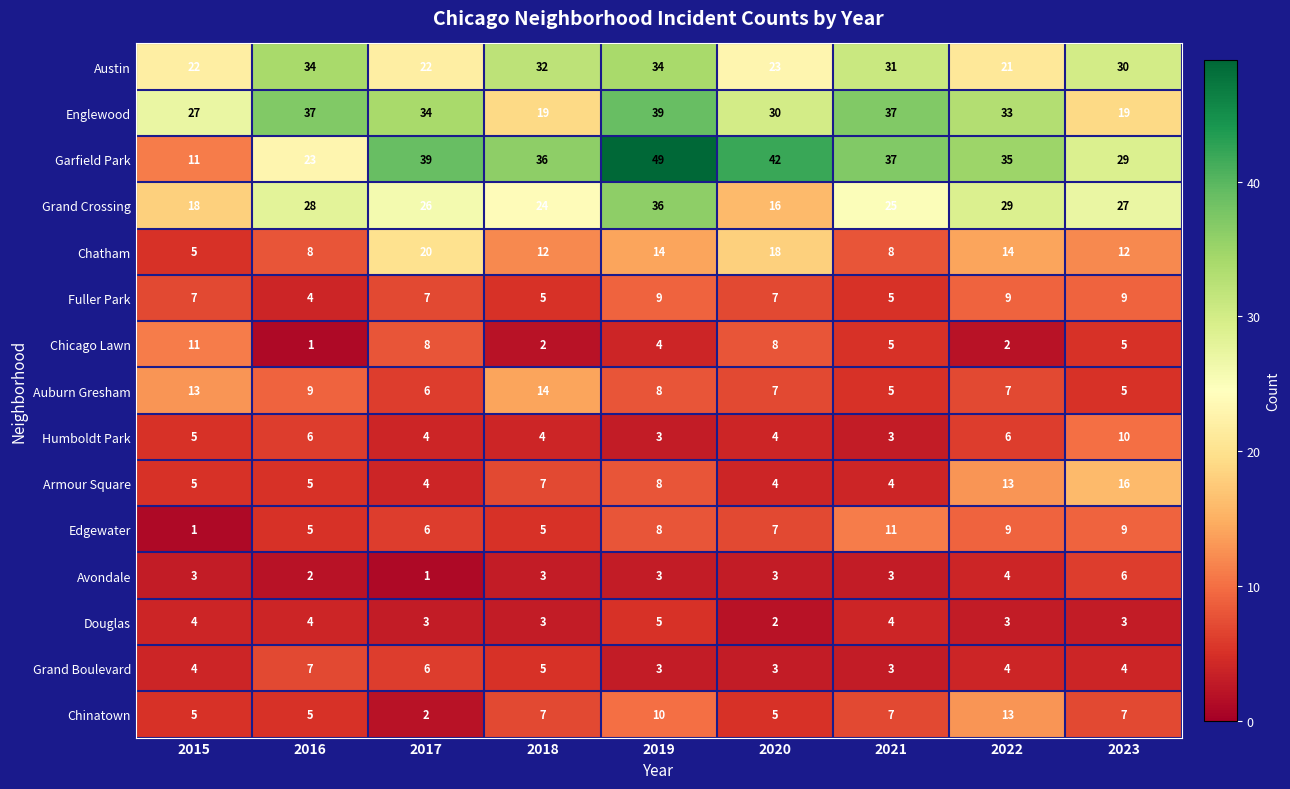

Is it true that Grand Boulevard equals 7 at 2016?

True